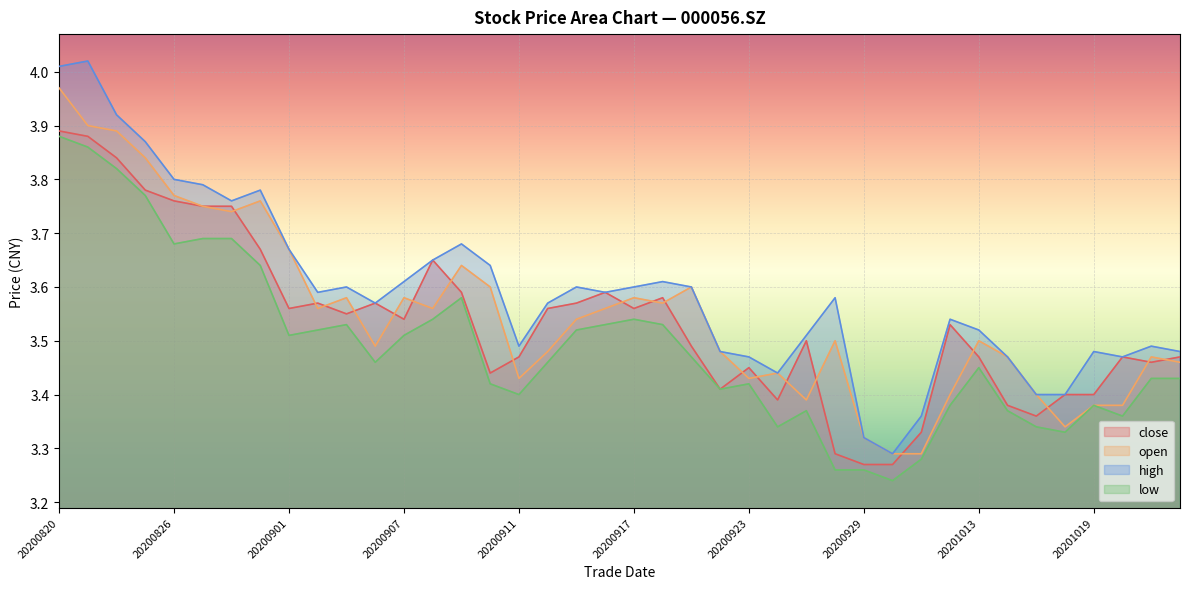

In open, how many points are higher than both neighbors (excluding endpoints)?

10